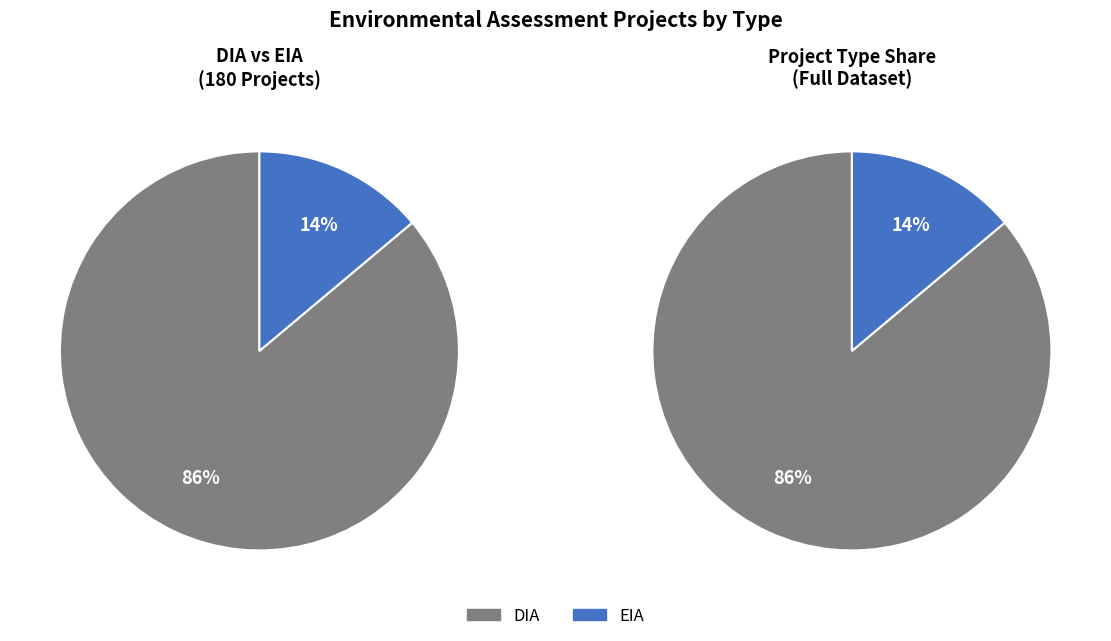

Between EIA and DIA, which is larger?

DIA